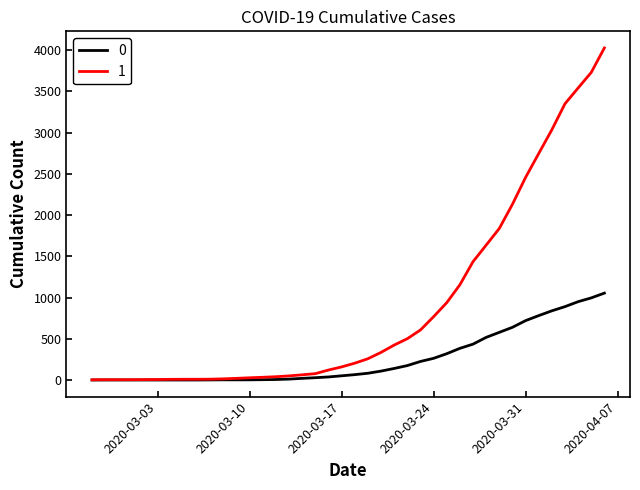

List the series in order of their peak value, lowest first.

0, 1